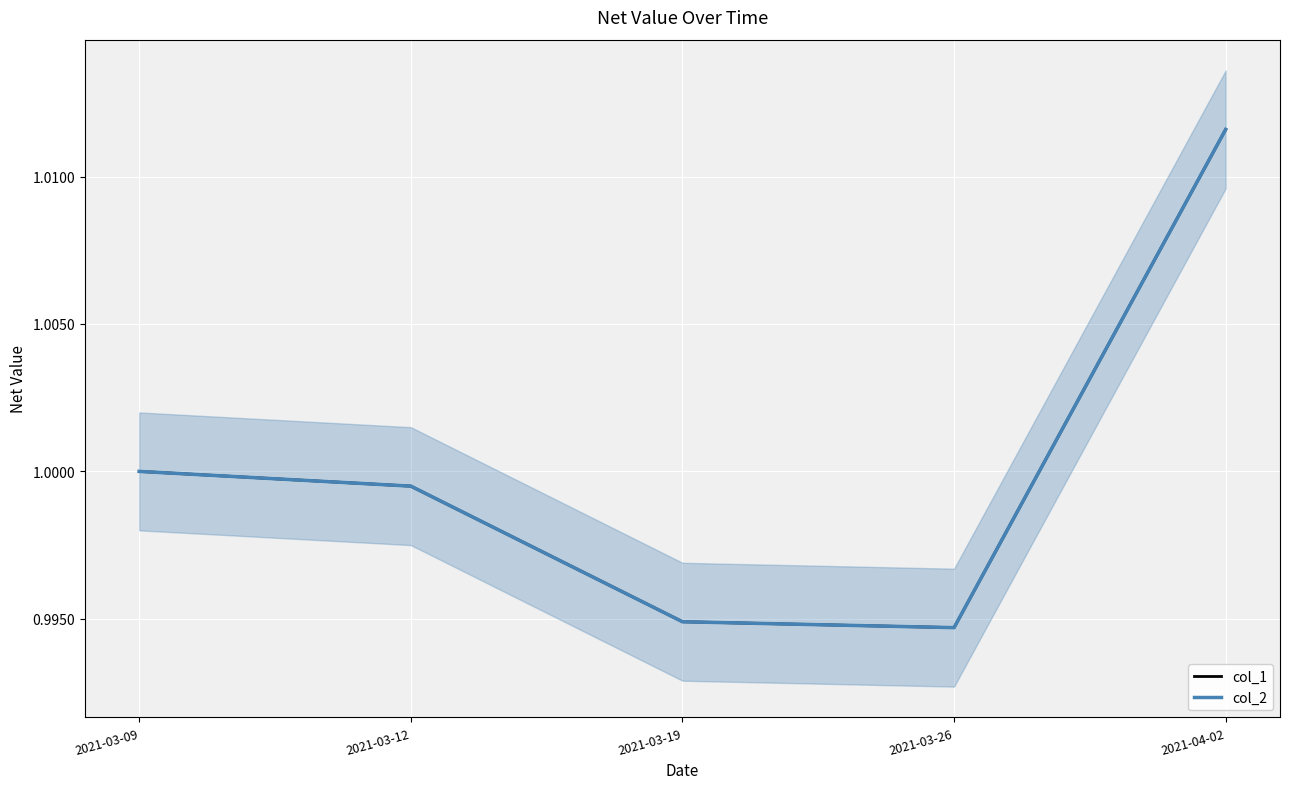

What is the minimum value for col_1?

1.0